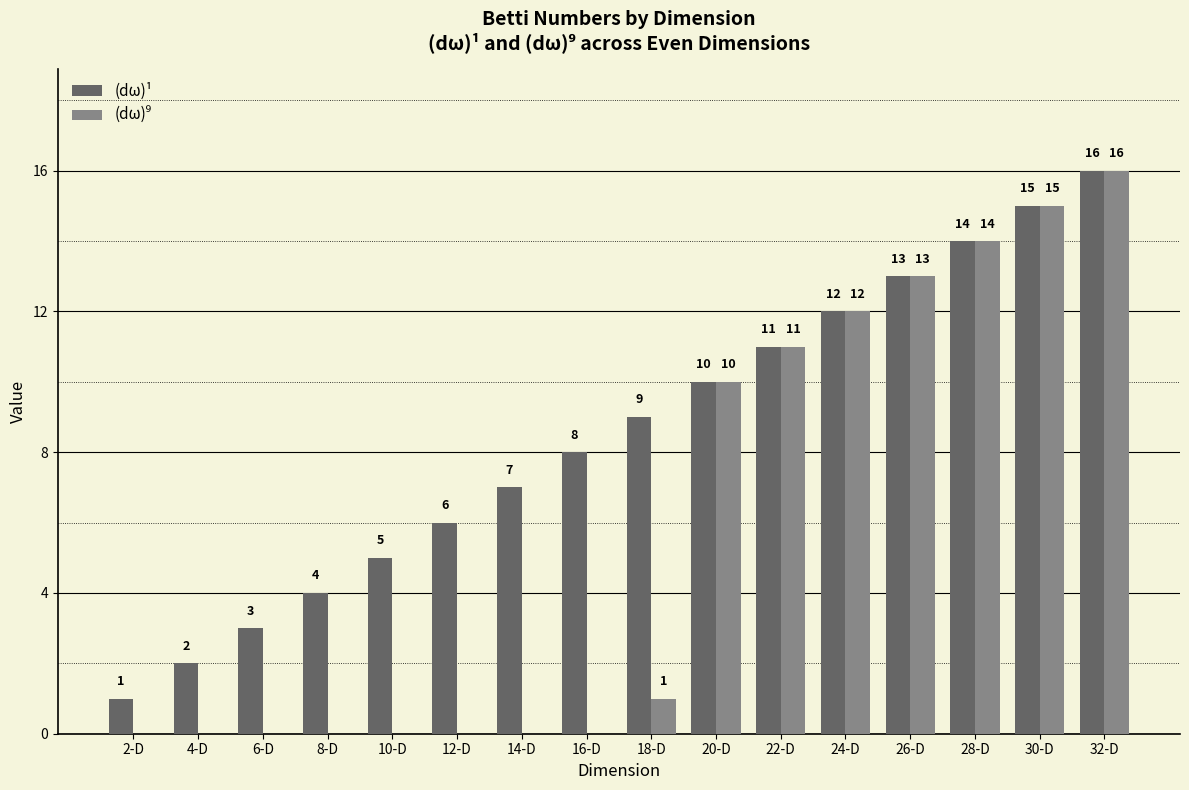

What is the total value across all series at 24-D?

24